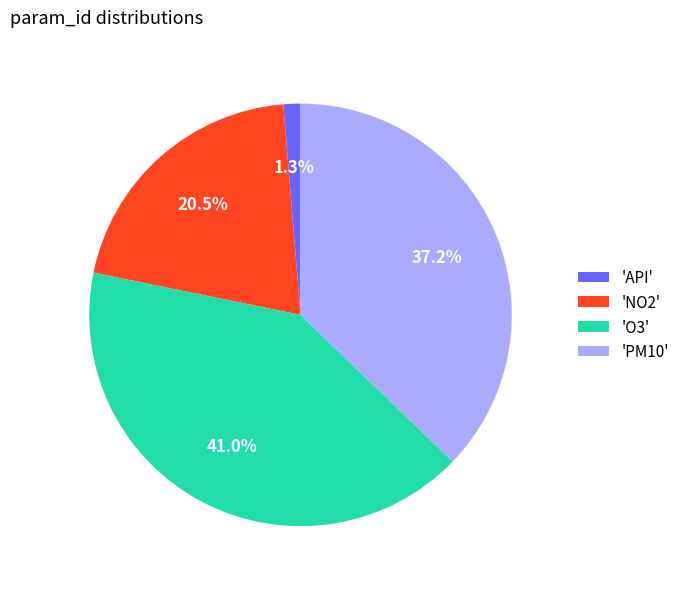

Which slice is the largest?

'O3'